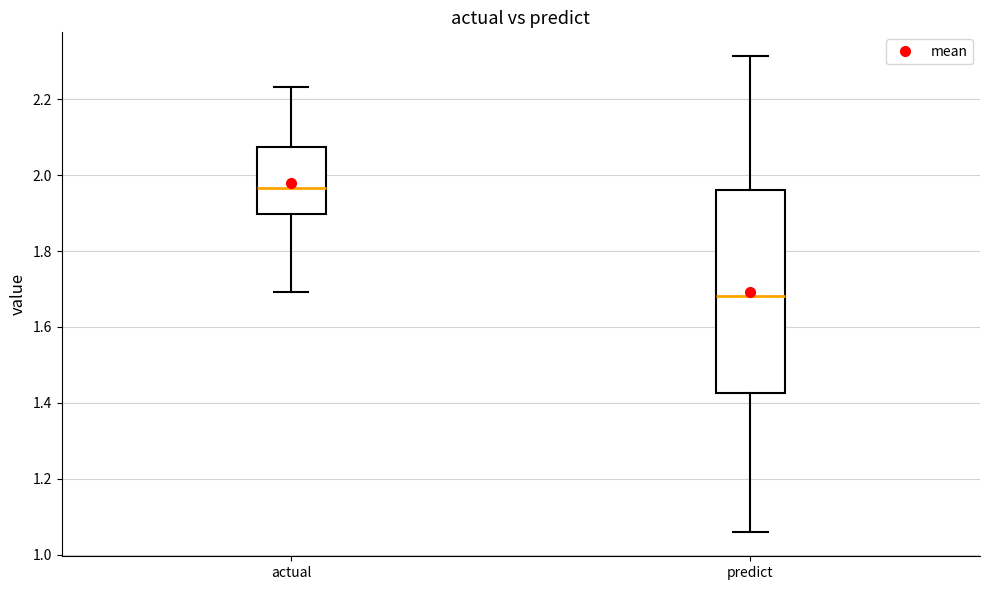

Where does the lower whisker of the box for actual end on the y-axis? The values are not printed on the chart, so give them approximately, as read against the axis.

1.70